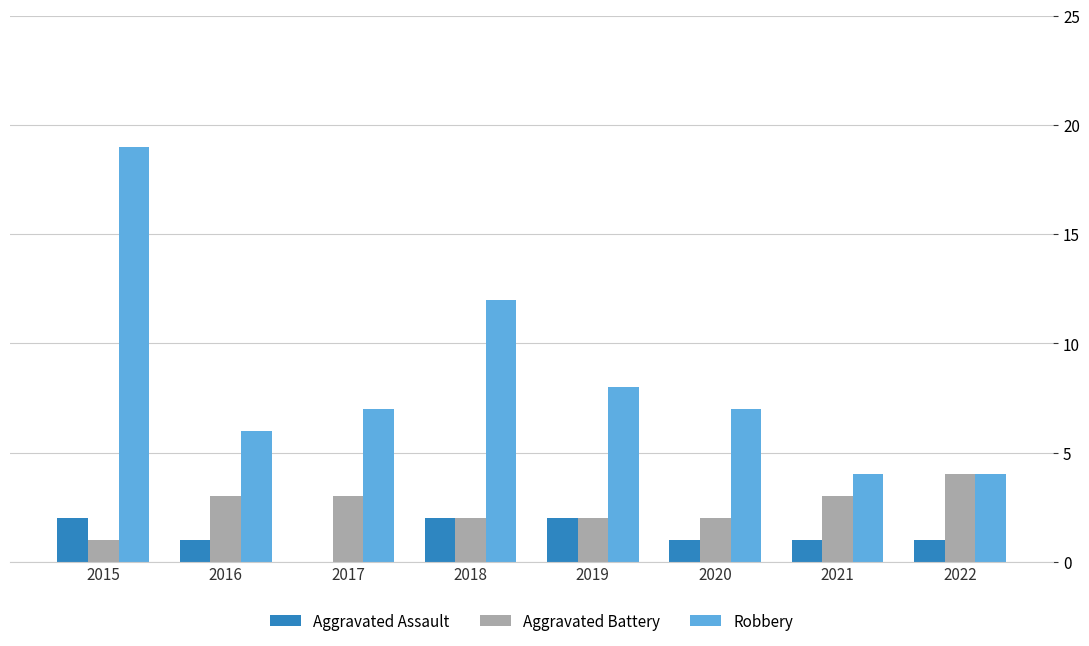

What is the approximate value of Robbery at 2017, to the nearest 5?

5